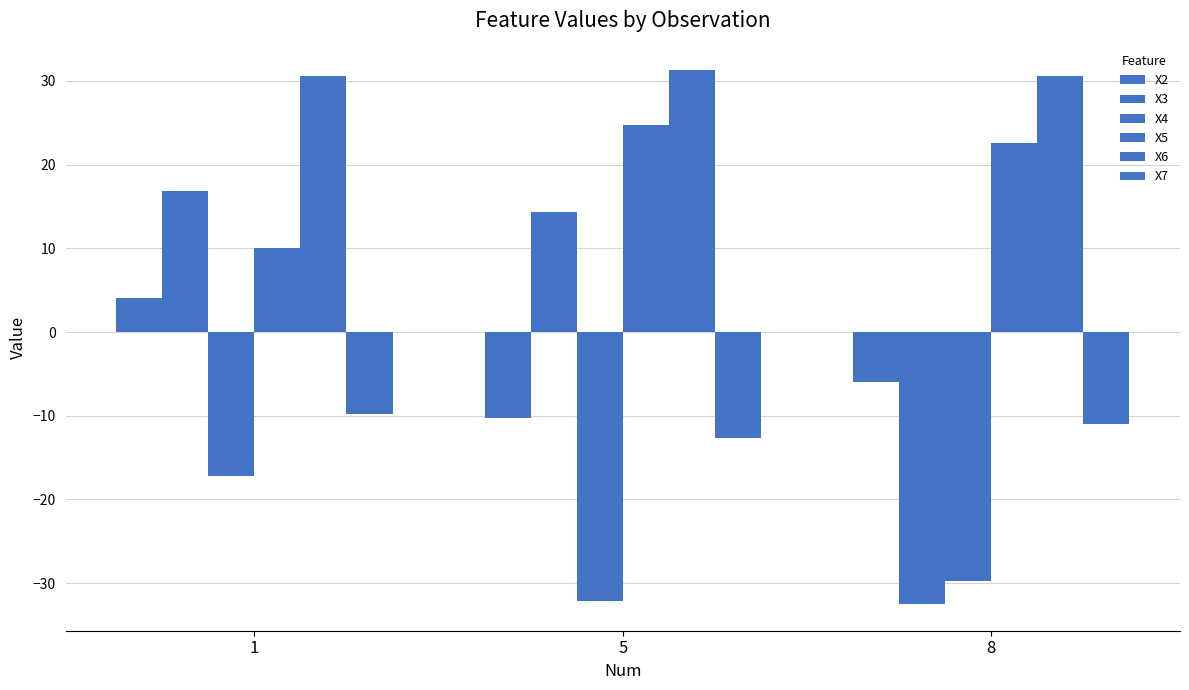

What is the value of the X3 bar at the 1st from the left?

16.8